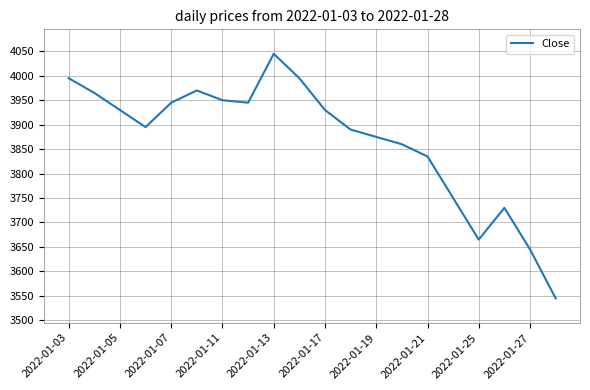

What is the greatest value displayed?

4045